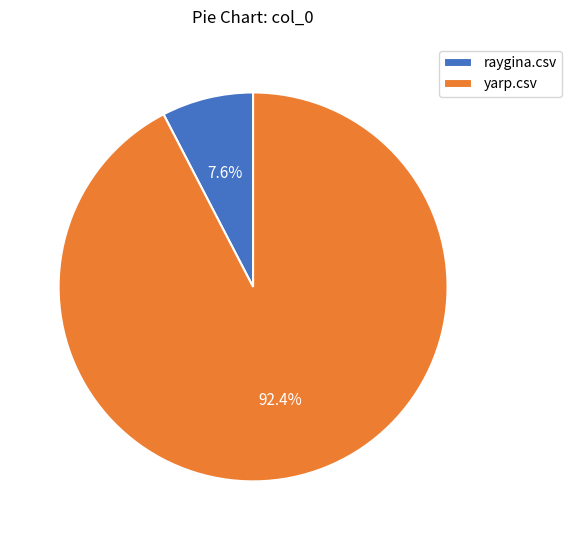

Which slice is the largest?

yarp.csv